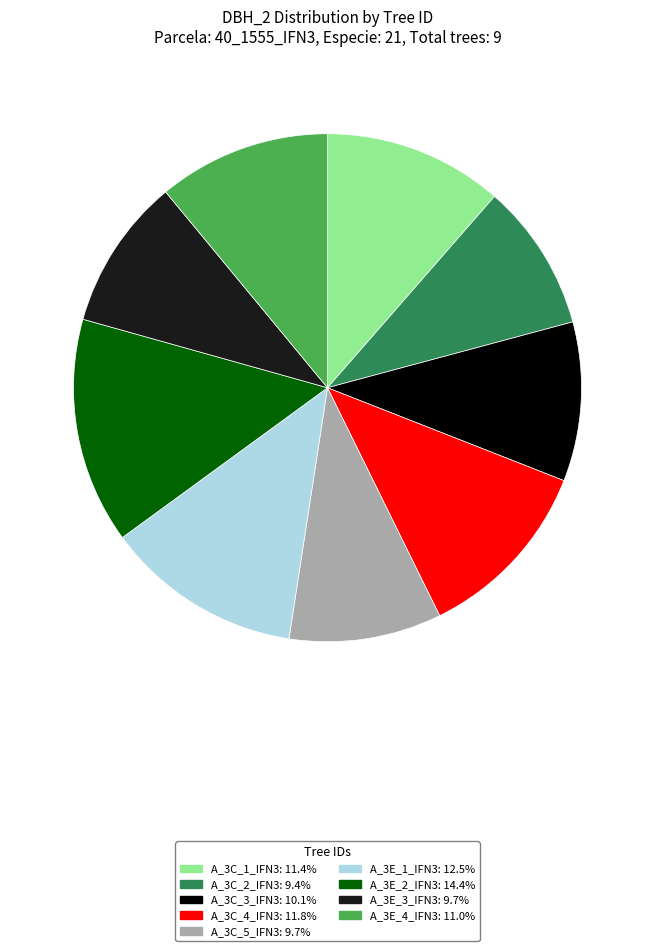

Combined, do A_3E_1_IFN3: 12.5% and A_3E_2_IFN3: 14.4% account for over 50%?

No